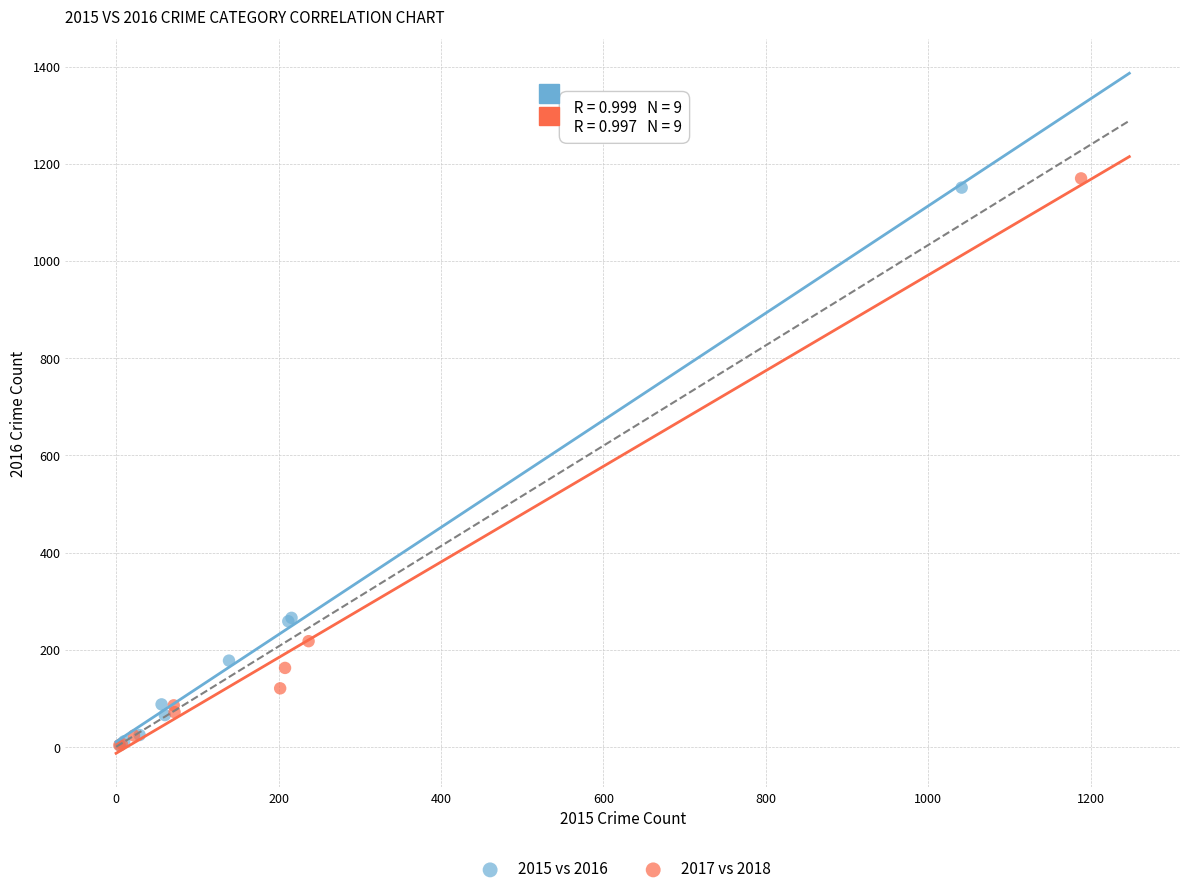

Which series has the largest Y range (max minus min)?

2017 vs 2018